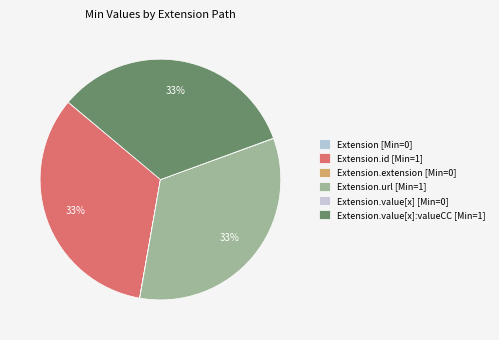

Which category has the smallest portion of the pie?

Extension